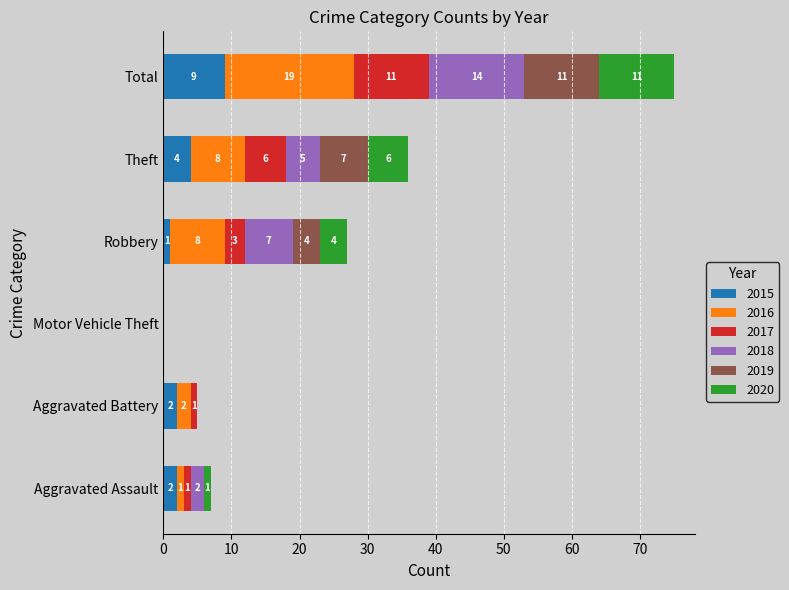

What is the maximum value for 2015?

9